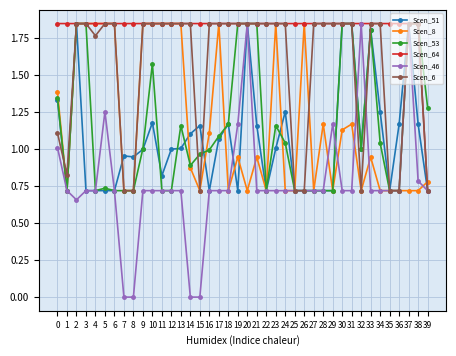

The Scen_8 series shows 0.5 at 39. True or false?

False